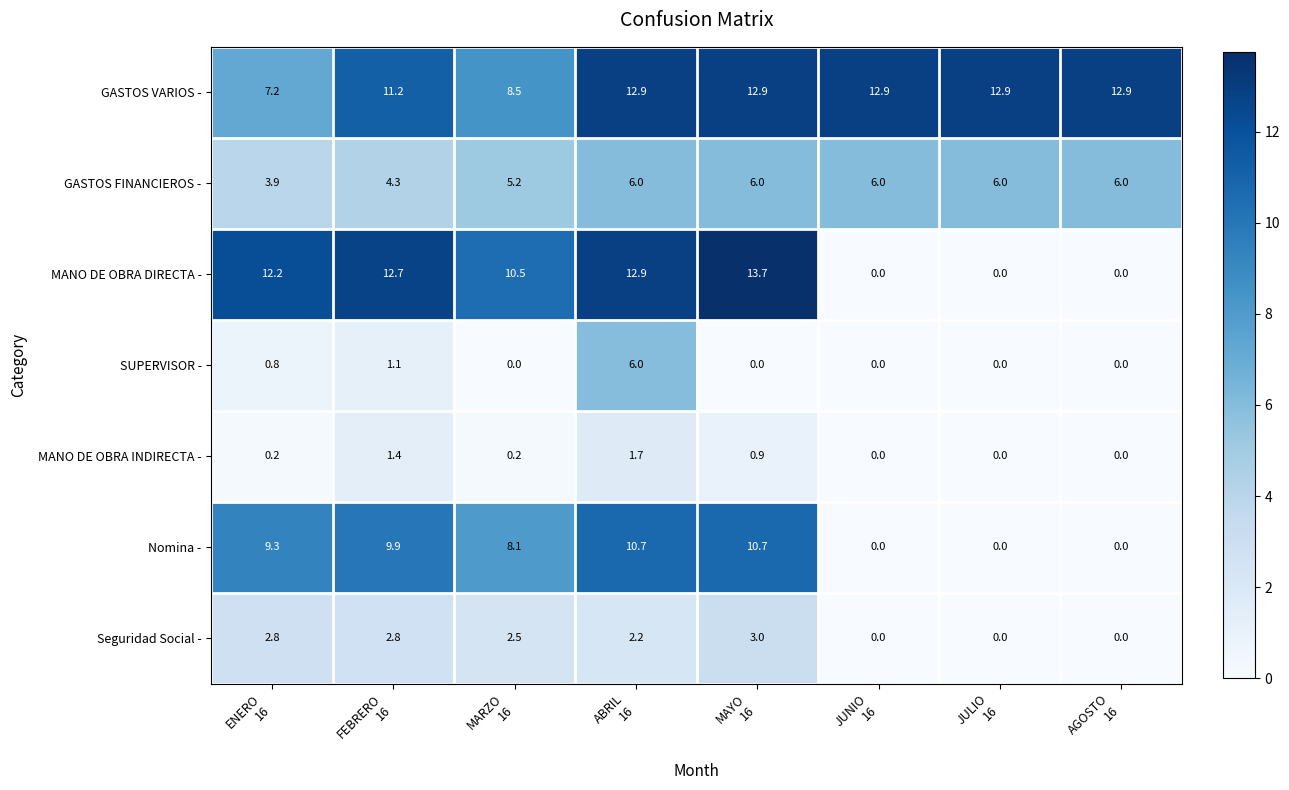

What is the difference between the maximum and second lowest values in the GASTOS VARIOS - series?

4.4